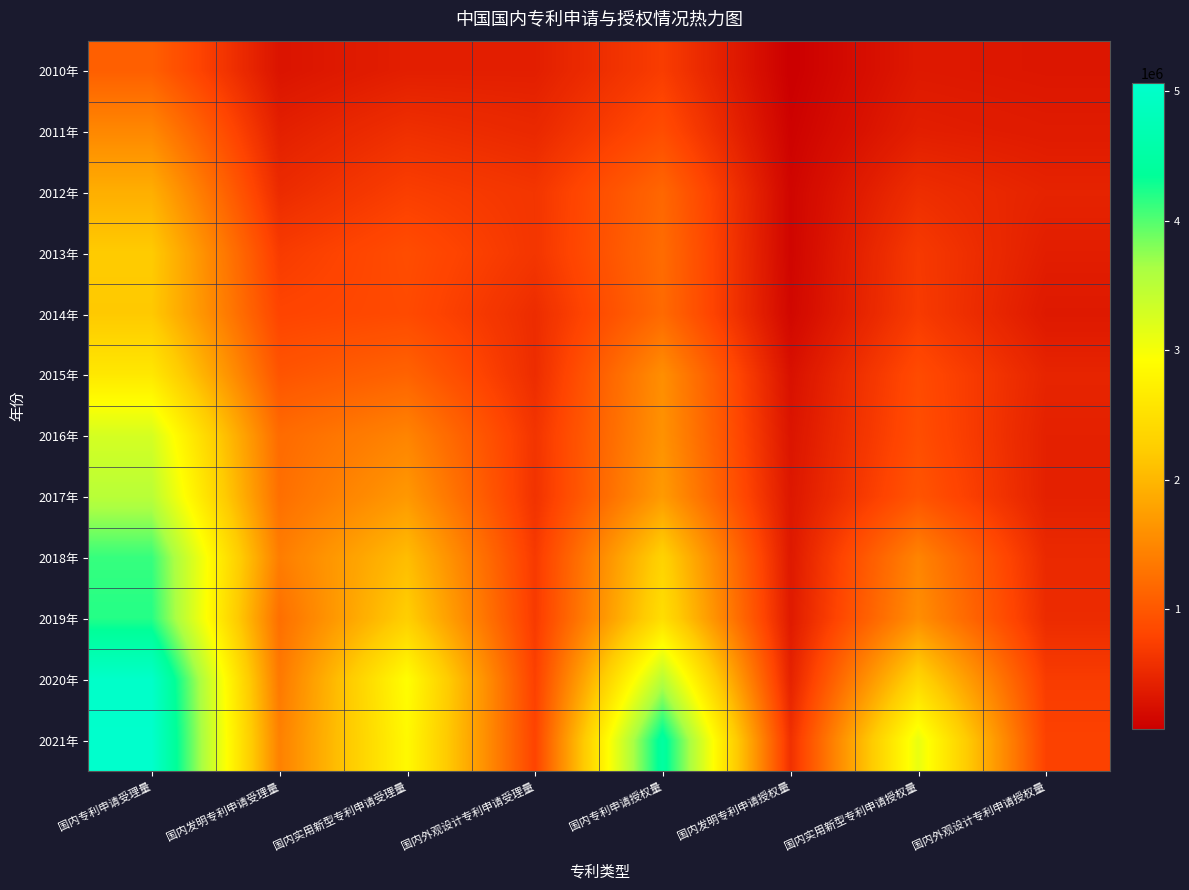

At which category does the chart reach its minimum across all series?

国内发明专利申请授权量